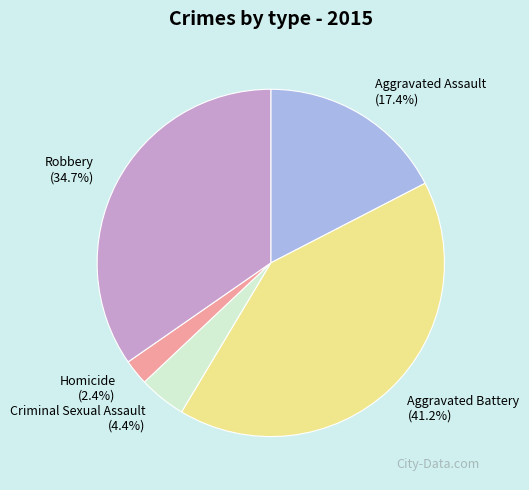

To the nearest percent, what is the average slice percentage?

20%